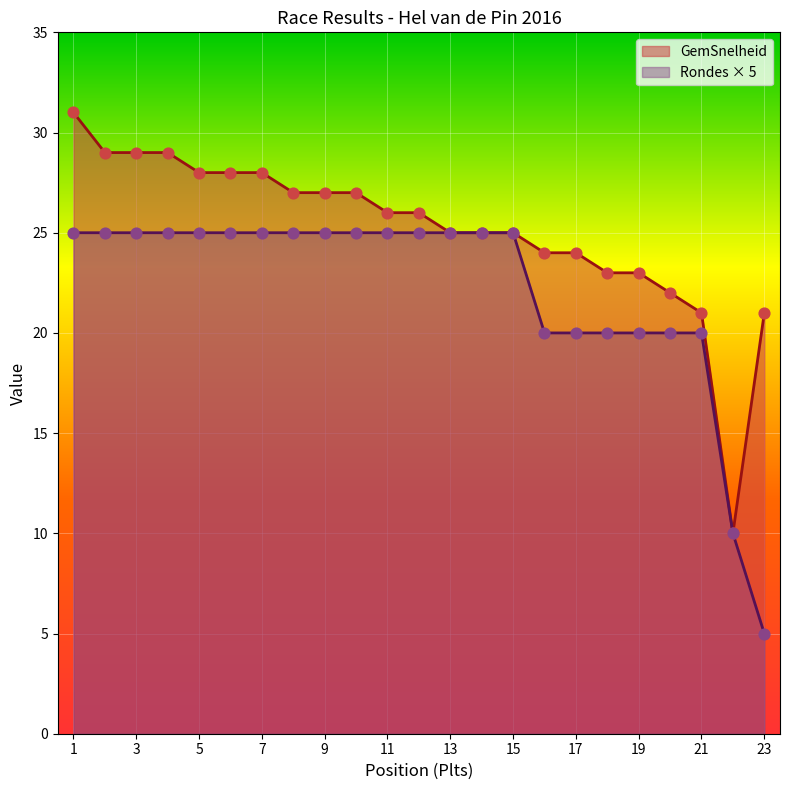

Which series has the largest total across all categories?

GemSnelheid